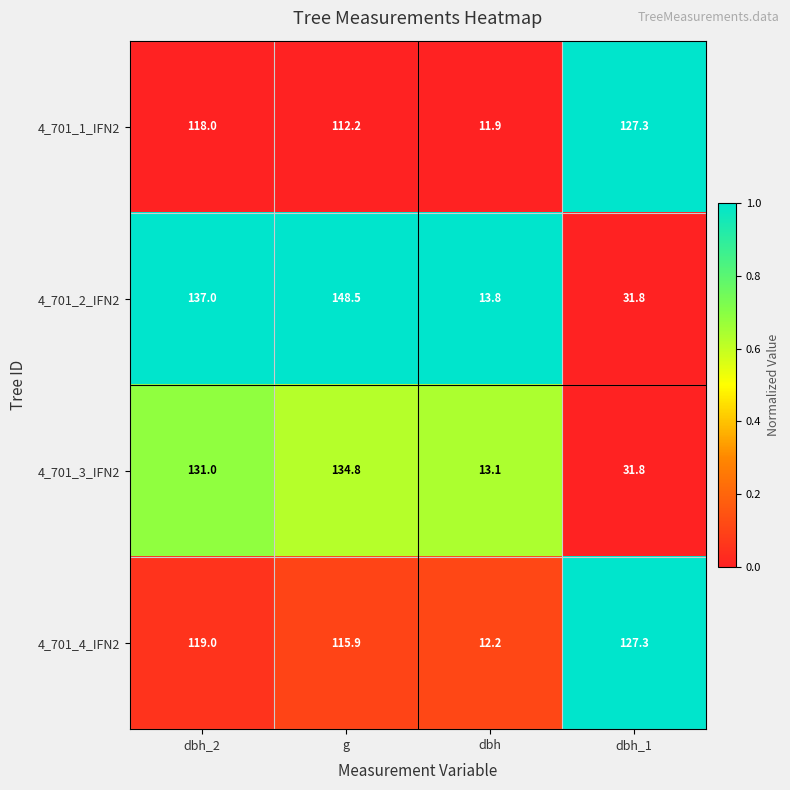

What is the spread (max minus min) of values at g?

36.3